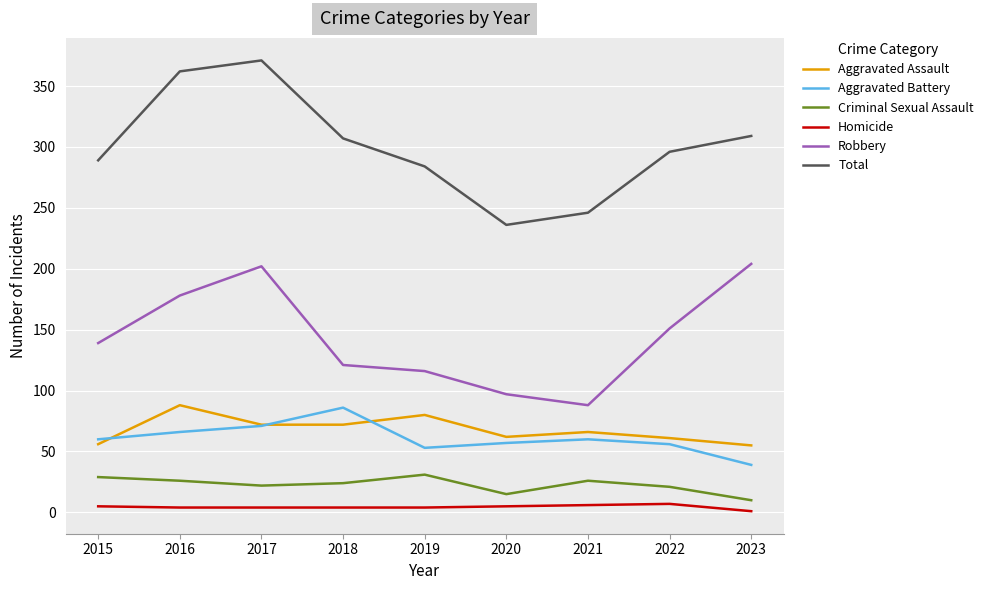

What is the difference between the maximum and minimum values in the Aggravated Battery series?

47